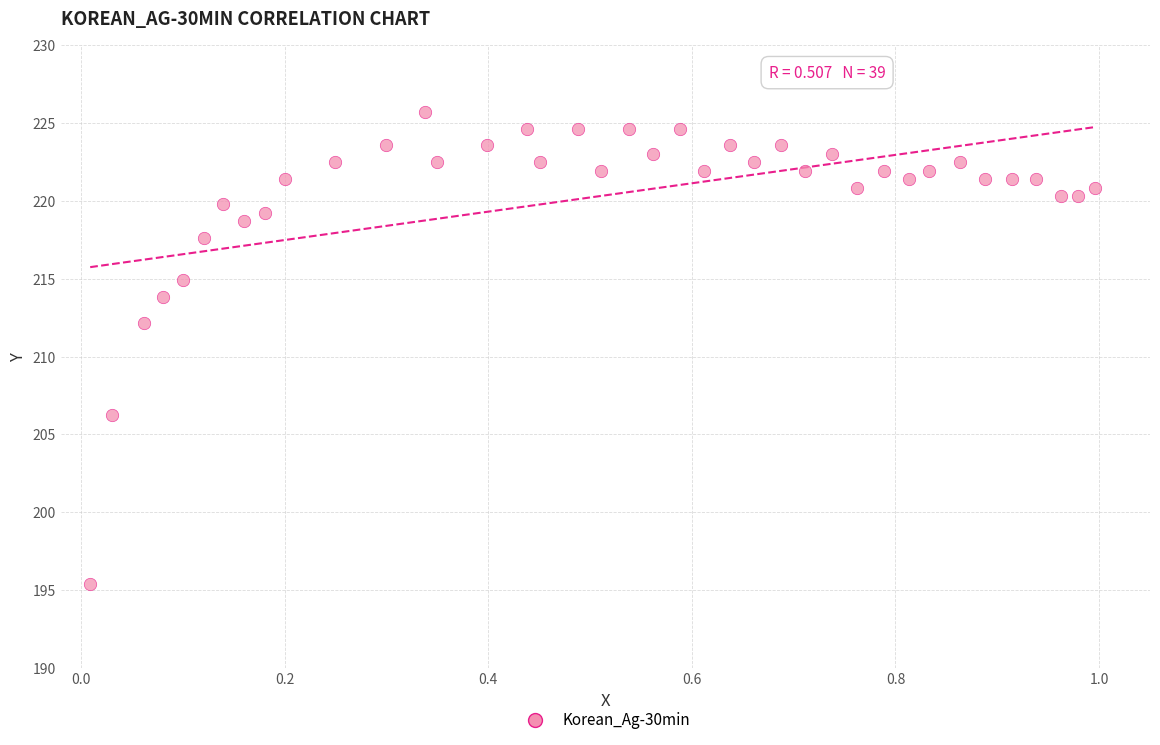

What Y value in the scatter plot is closest to 210?

212.2